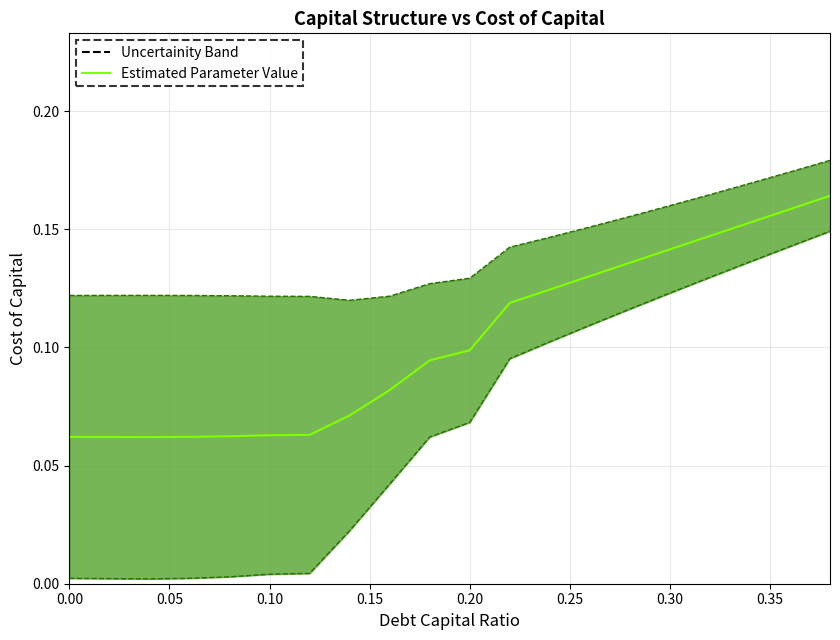

At which category does the data reach its first local valley?

0.10